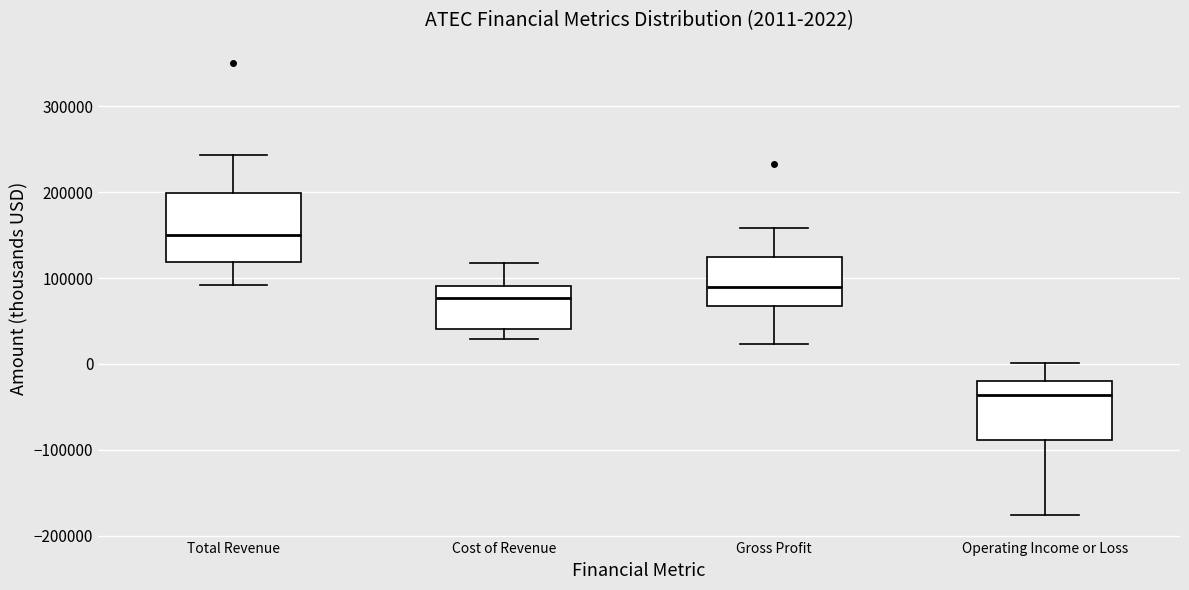

Comparing the boxes themselves (not the whiskers), which one is the tallest?

Total Revenue